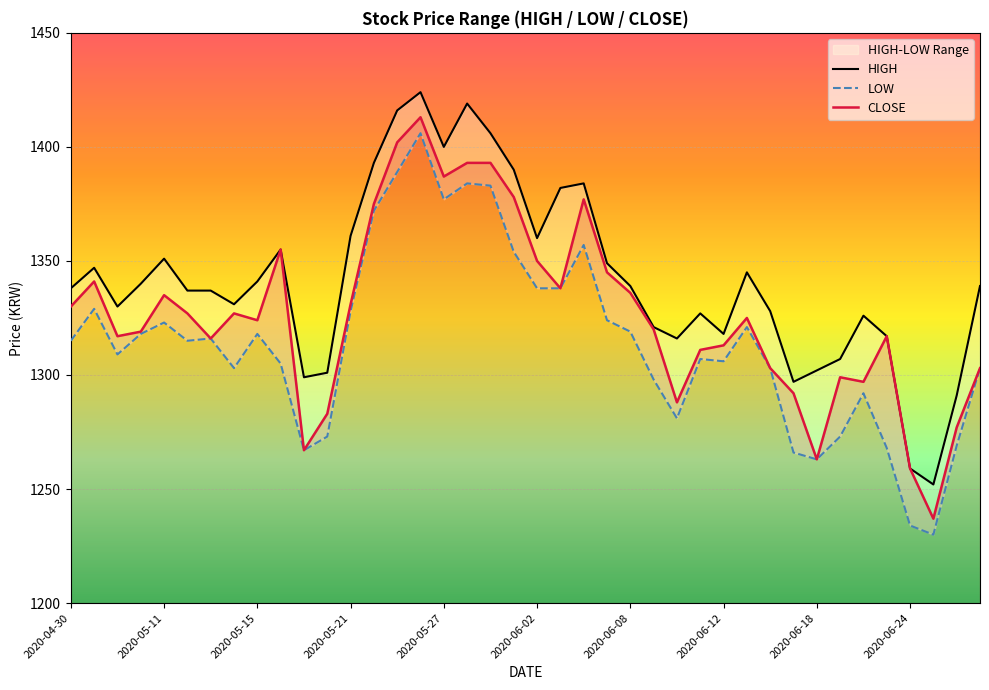

Where is HIGH nearest to the value 1338?

2020-04-30